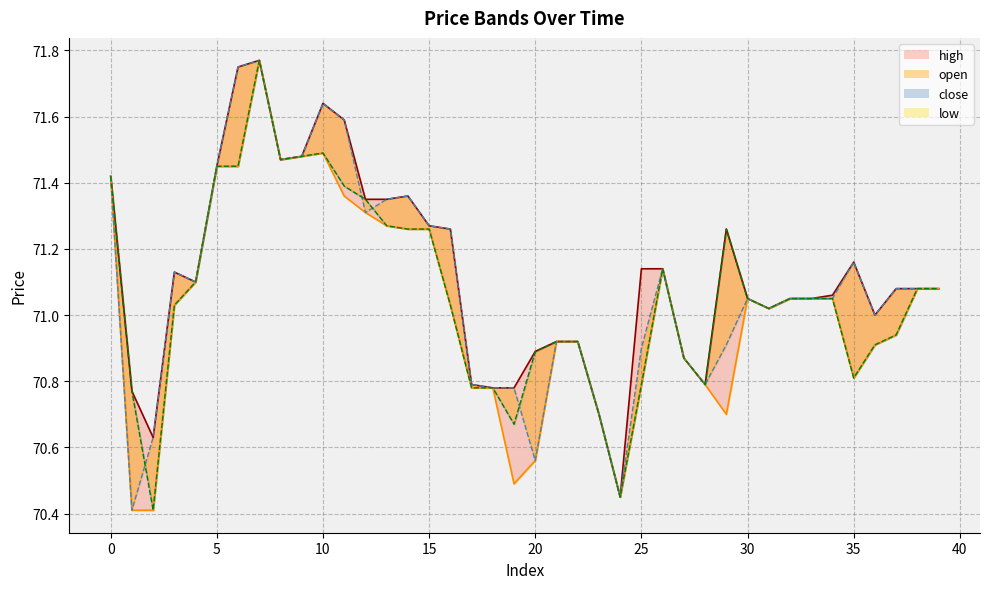

Is it true that open equals 71.1 at 37?

True